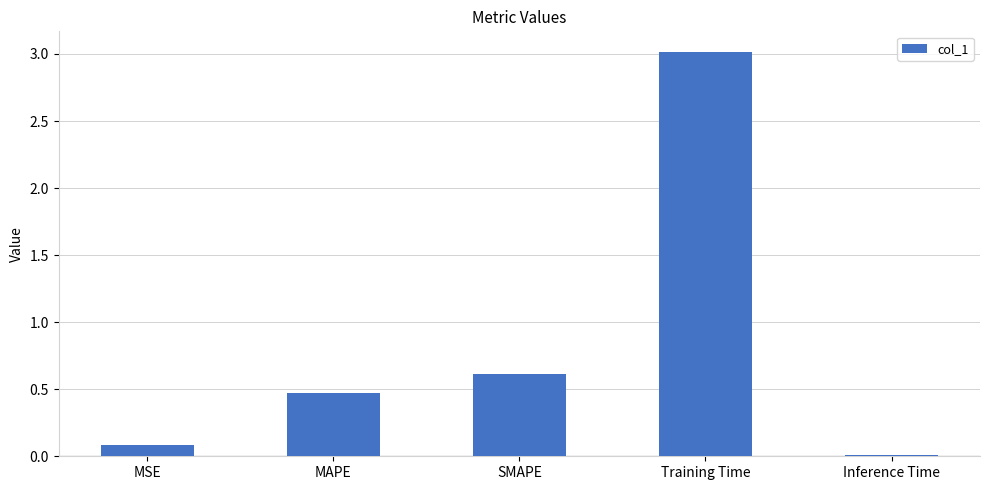

True or false: the data shows 0.5 at MAPE.

True